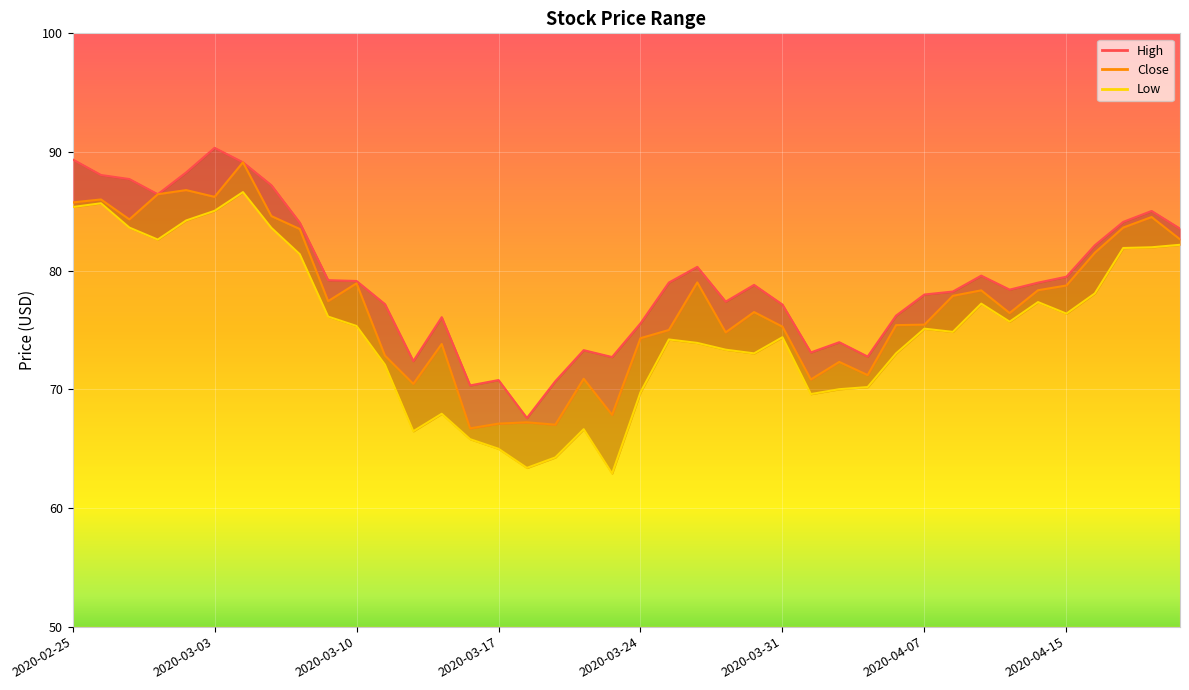

What position from the left is 2020-03-06?

9